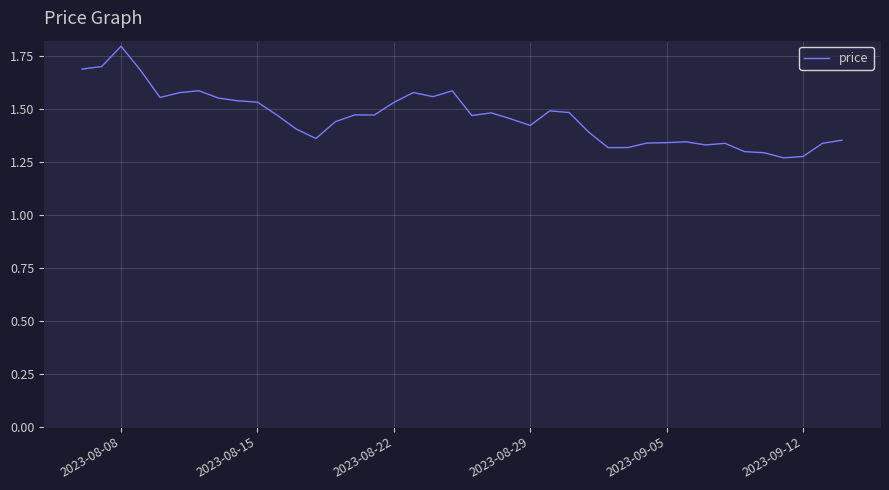

What is the maximum value shown in the chart?

1.8